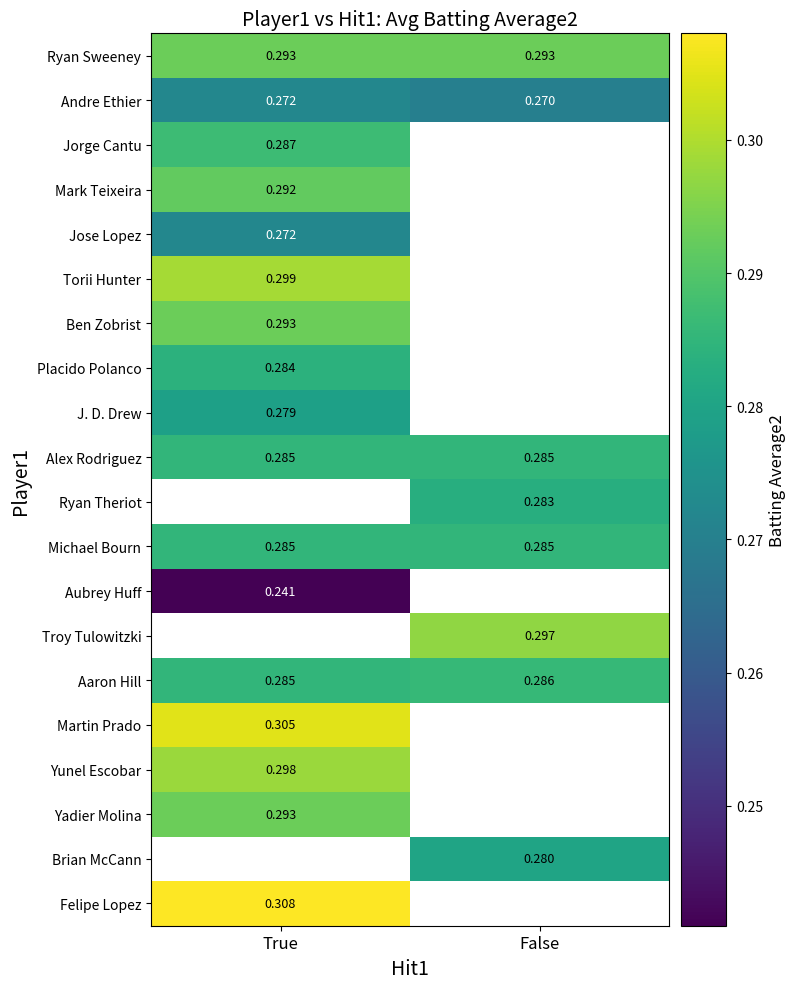

What is the approximate value of Ryan Theriot at False?

0.3